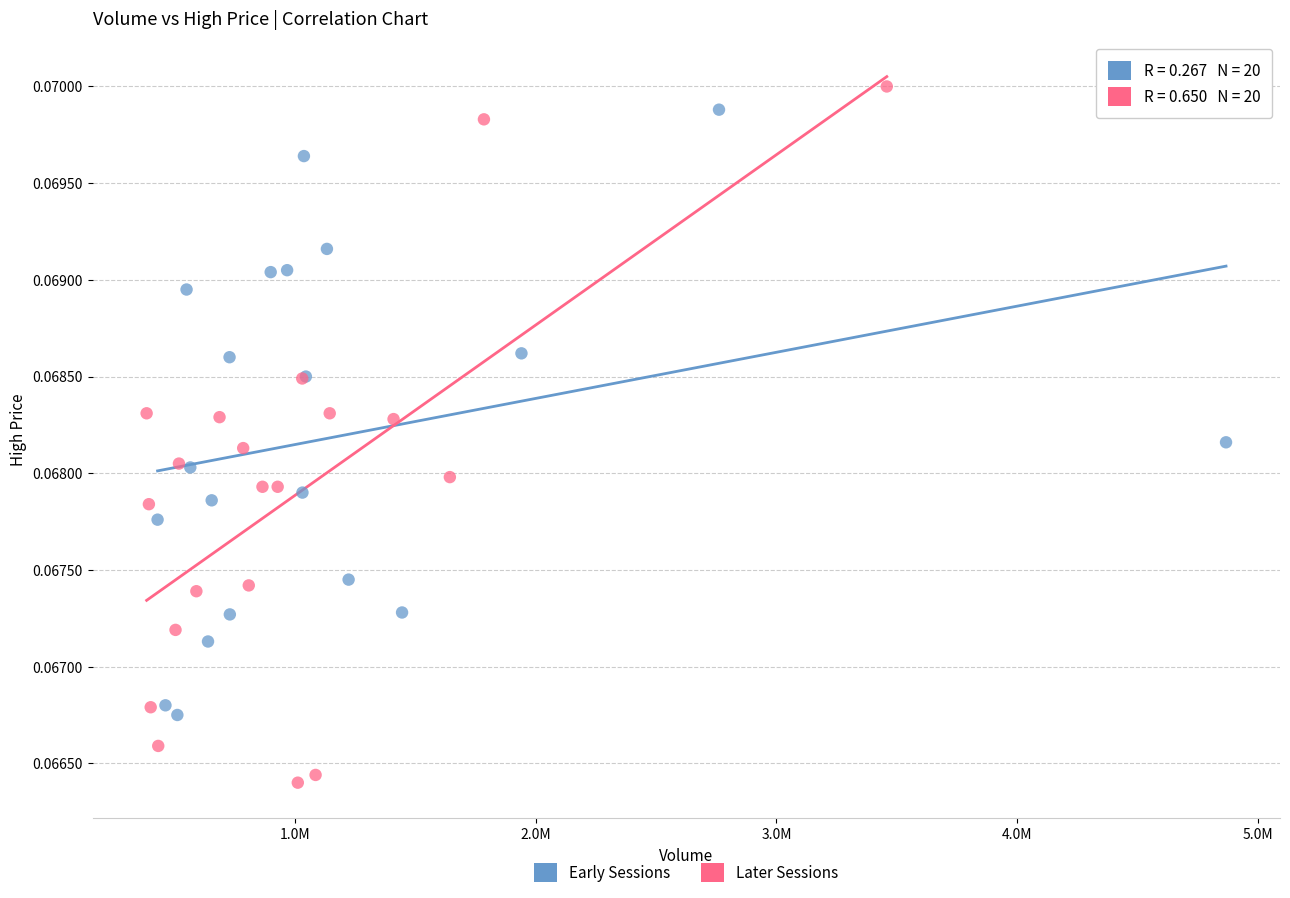

Which series has the widest spread of Y values?

Later Sessions